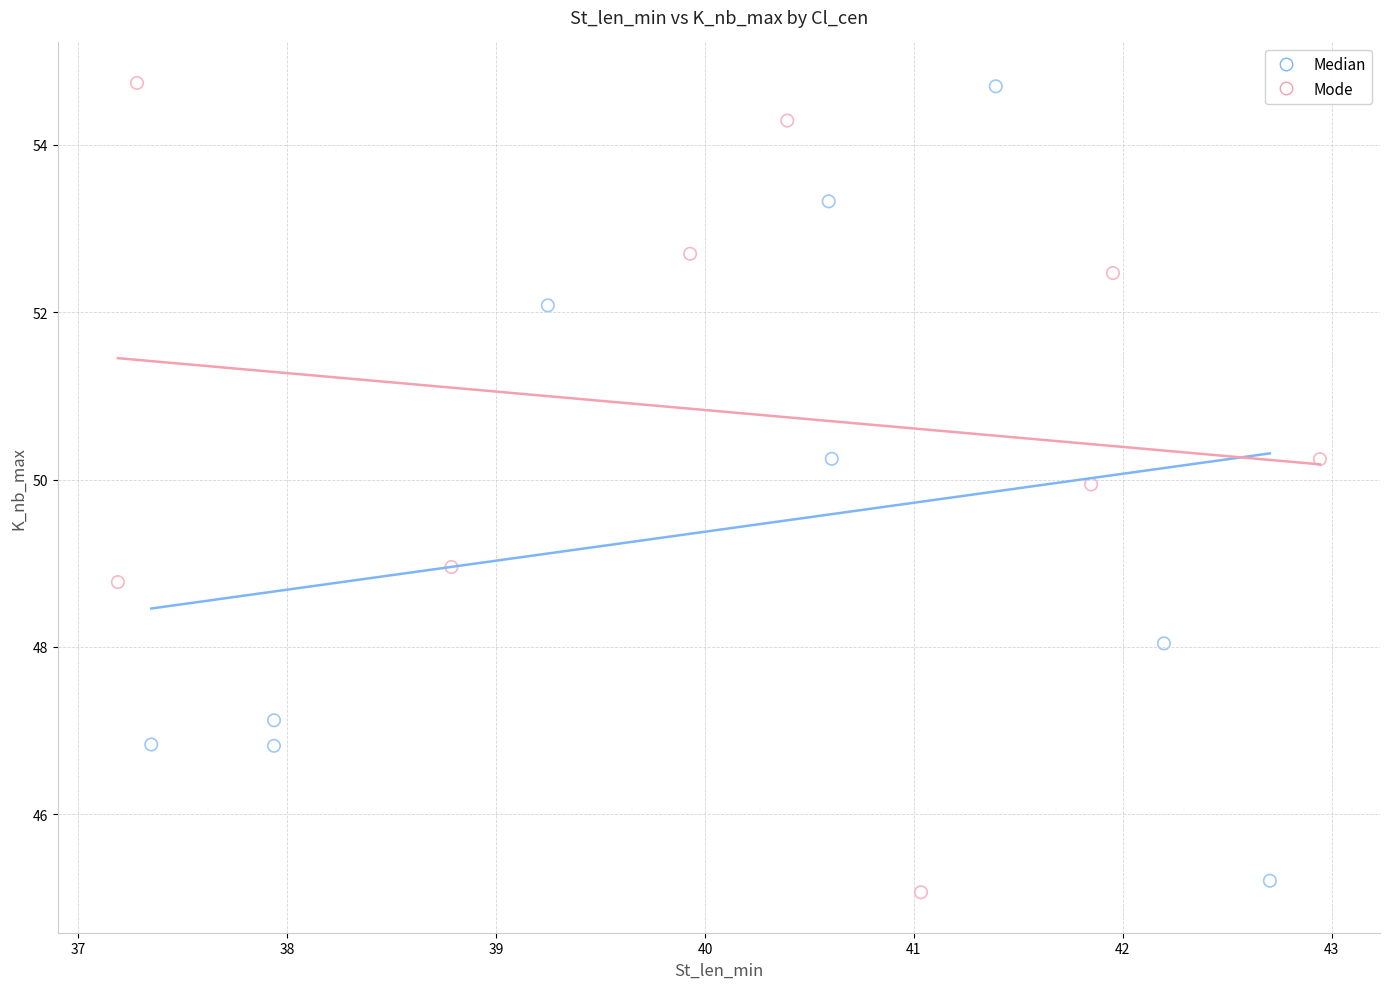

Which series contains the lowest Y value?

Mode